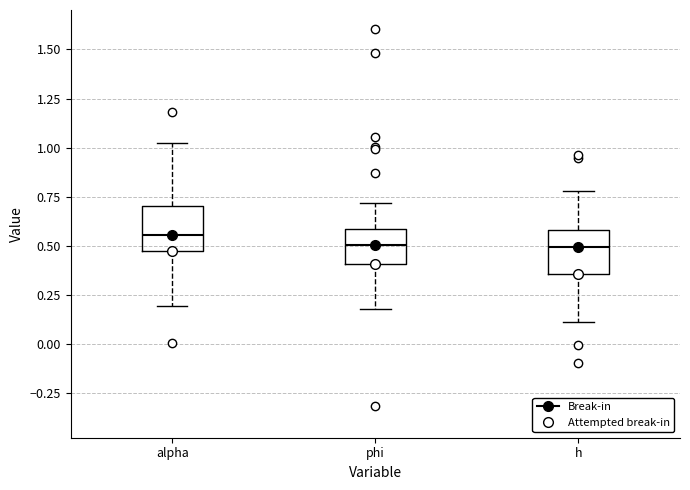

Reading left to right, read every box against the y-axis: the position of its median line, the range the box covers, and the ends of its whiskers. The values are not printed on the chart, so give them approximately, as read against the axis.

alpha: median 0.55, box 0.50 to 0.70, whiskers 0.20 to 1.00
phi: median 0.50, box 0.40 to 0.60, whiskers 0.20 to 0.70
h: median 0.50, box 0.35 to 0.60, whiskers 0.10 to 0.80